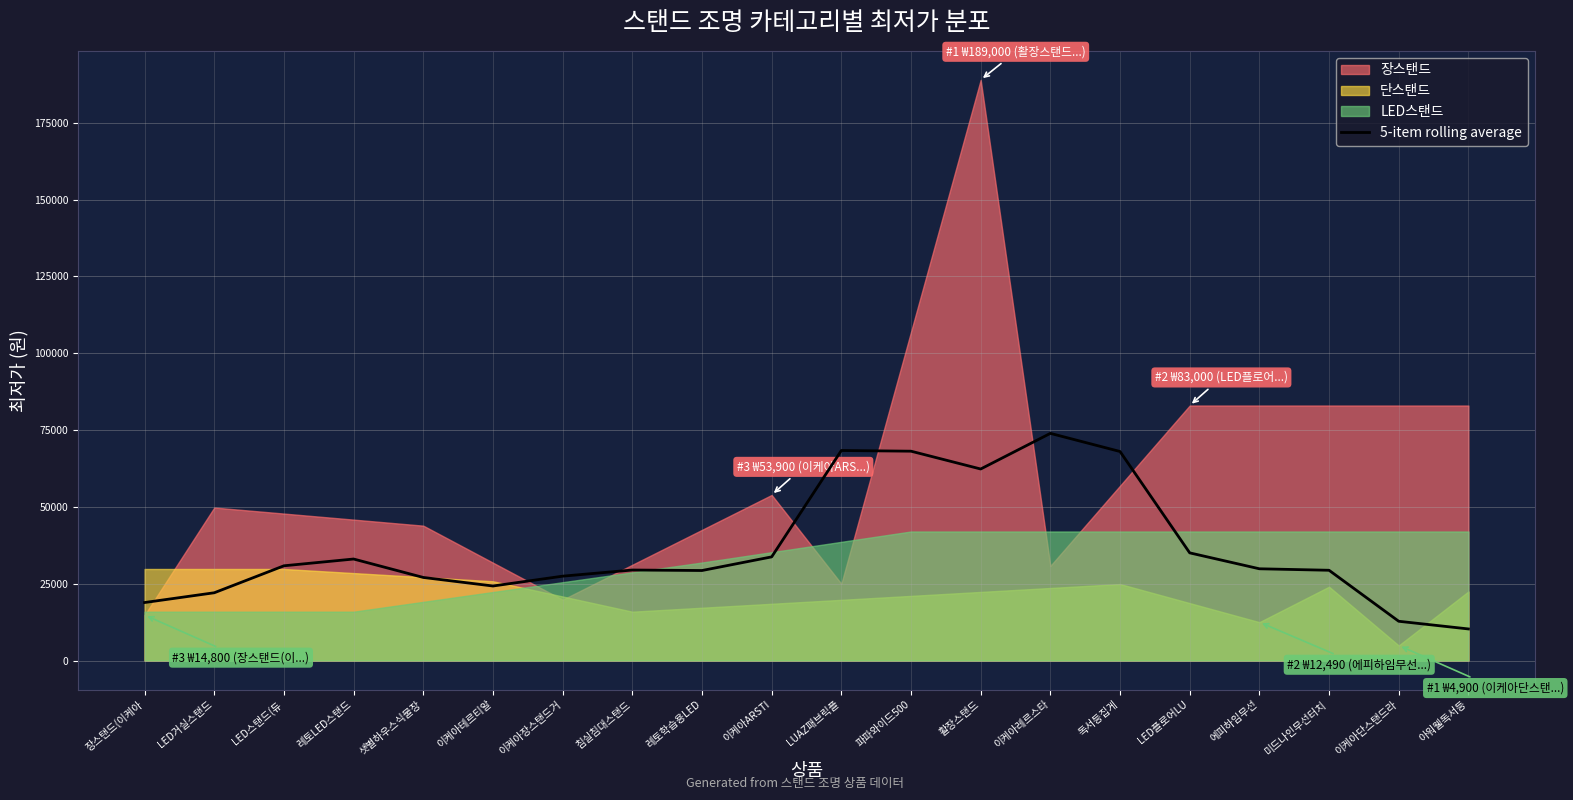

True or false: the data shows 18880 at 장스탠드(이케아.

True